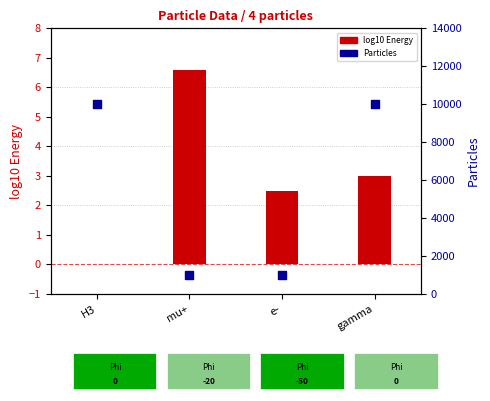

Which series has the largest Y range (max minus min)?

Particles